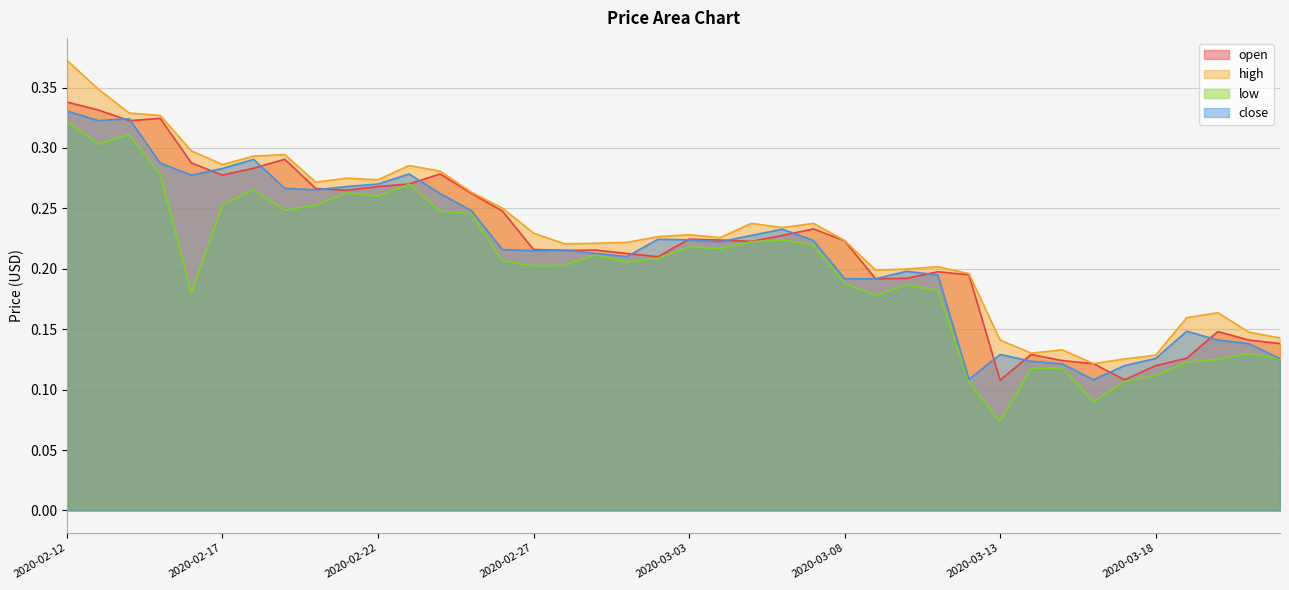

At which category does high reach its first local peak?

2020-02-19